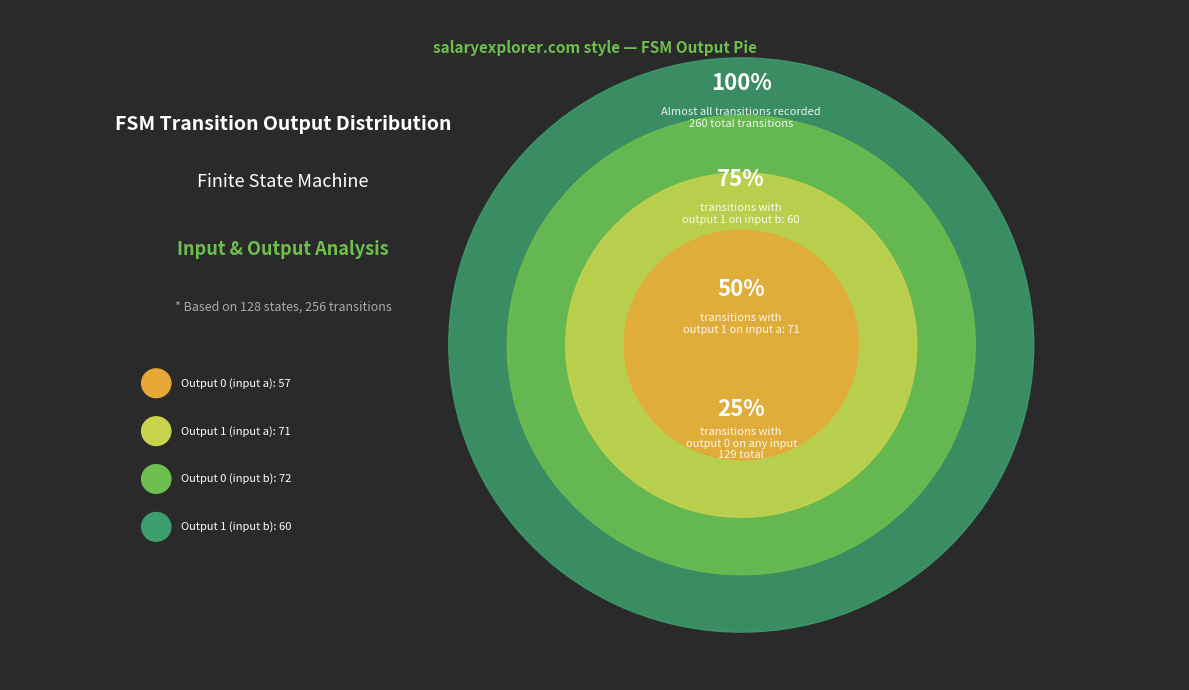

How many segments does this pie chart have?

4